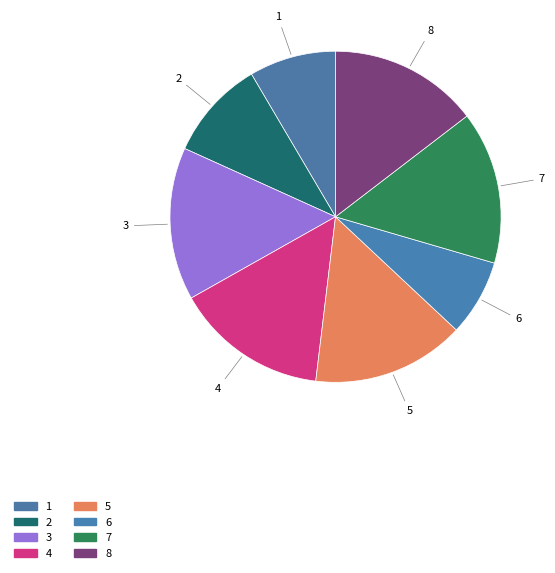

To the nearest percent, what percentage of the pie is 8?

15%